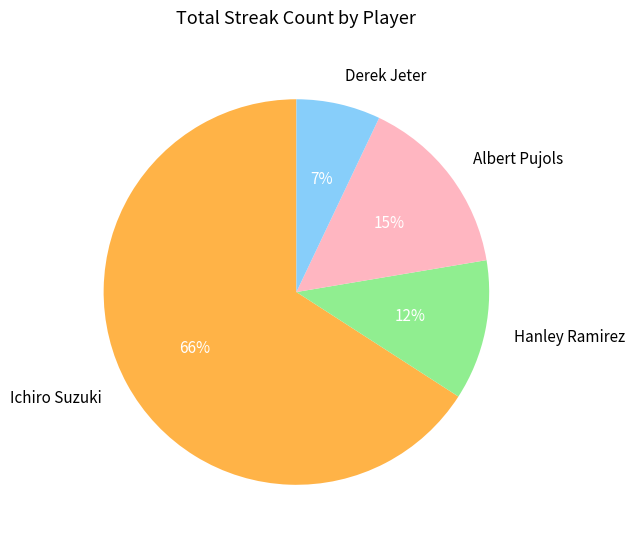

Between Derek Jeter and Hanley Ramirez, which is larger?

Hanley Ramirez